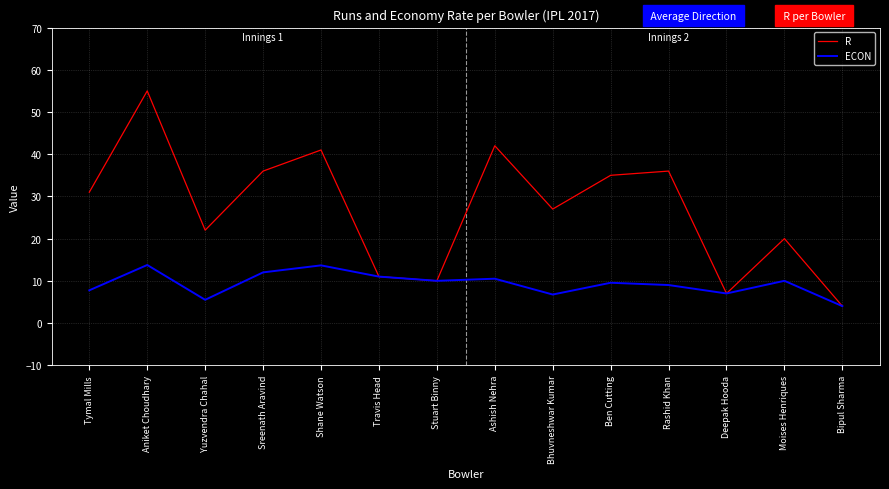

True or false: R has more than 0 interior local peaks.

True